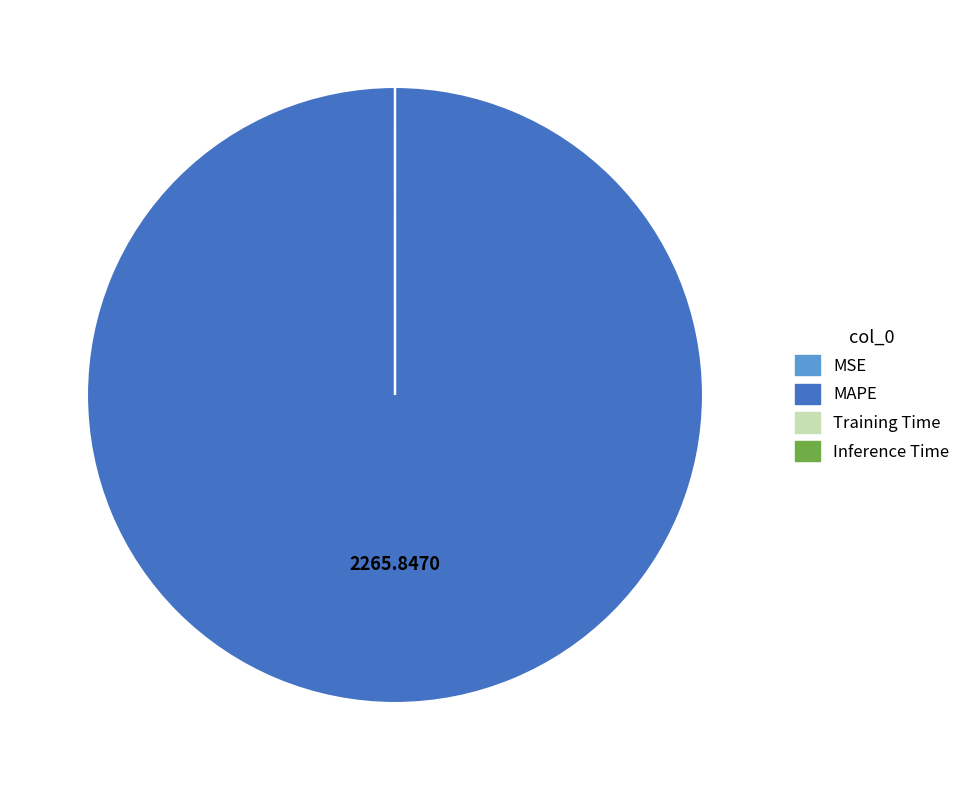

Is there any slice that represents more than half of the pie?

Yes